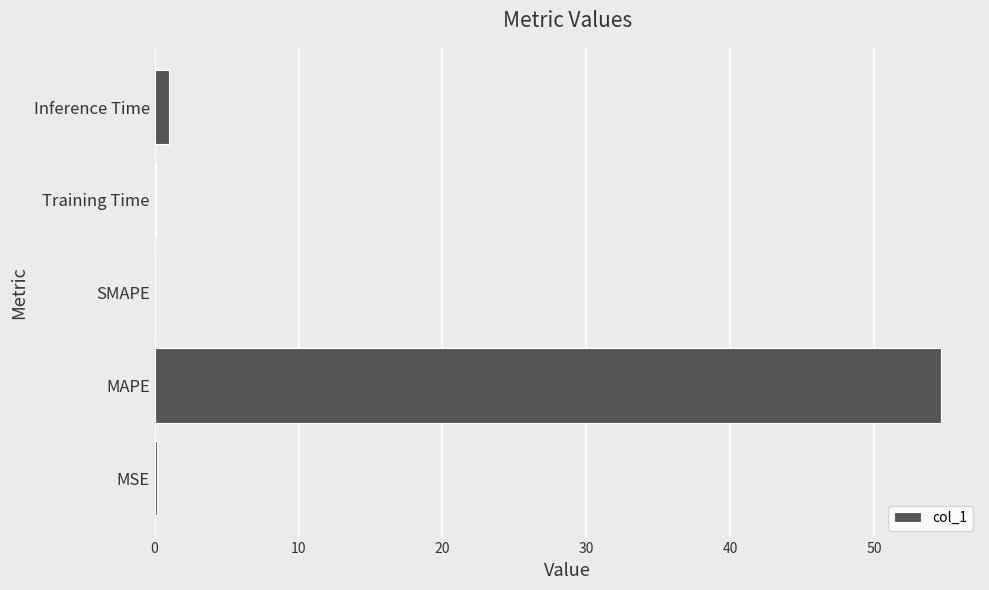

True or false: the data shows 21.5 at SMAPE.

False